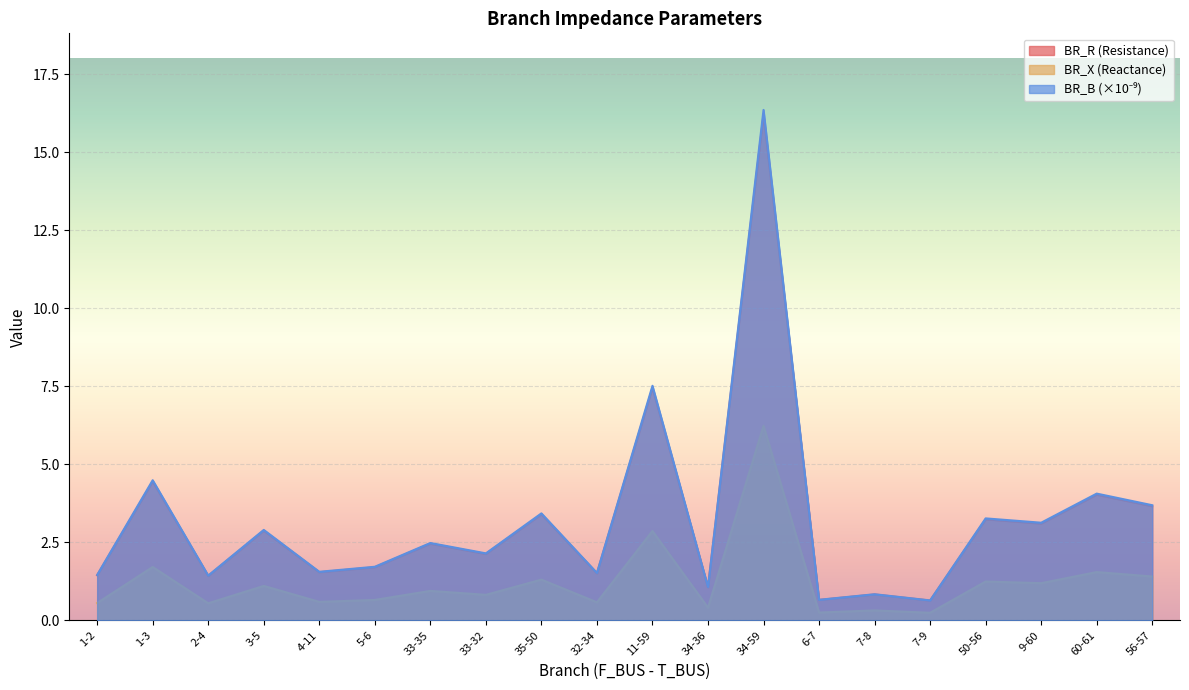

What is the spread (max minus min) of values at 5-6?

1.1